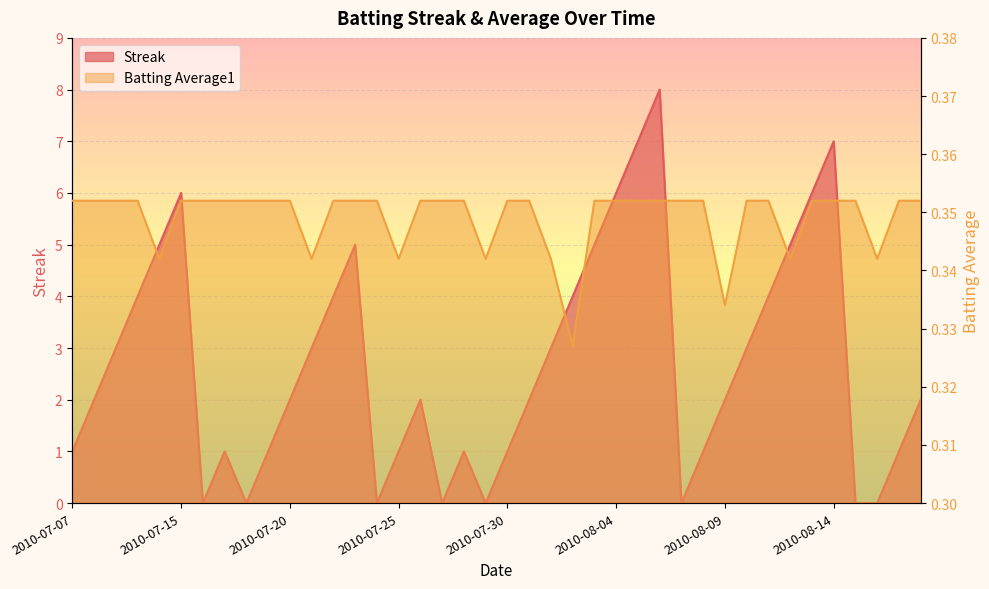

What is the label of the 29th point from the left?

2010-08-07